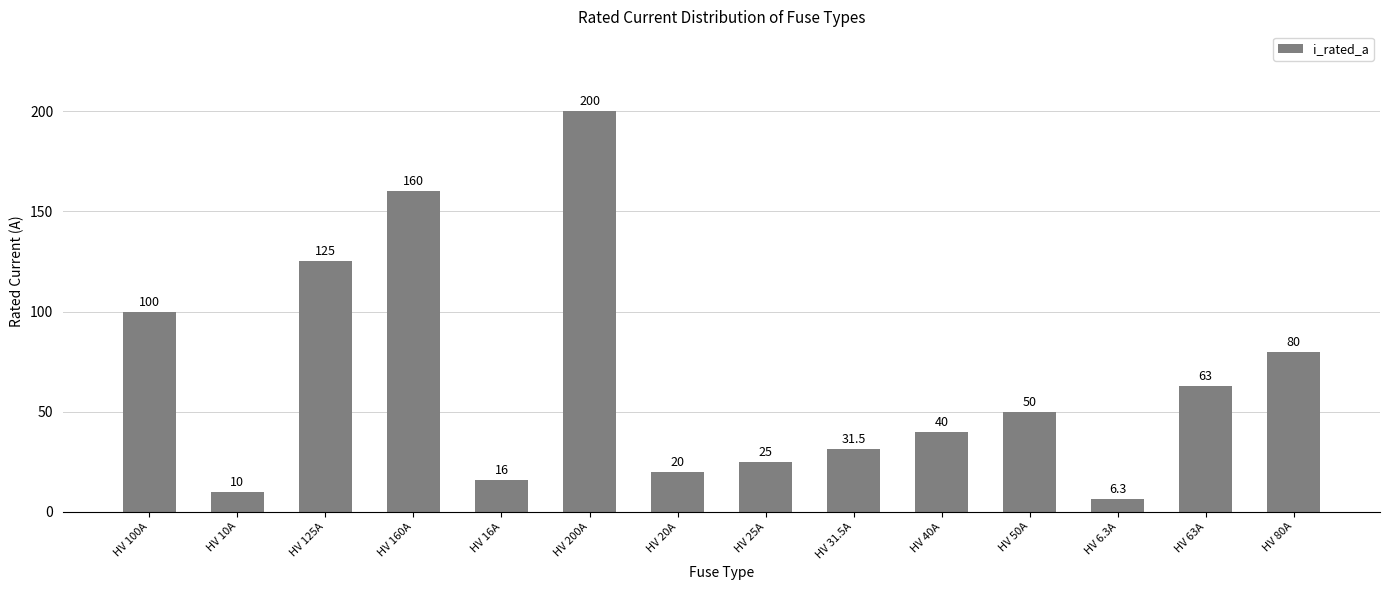

What position from the right is HV 160A?

11